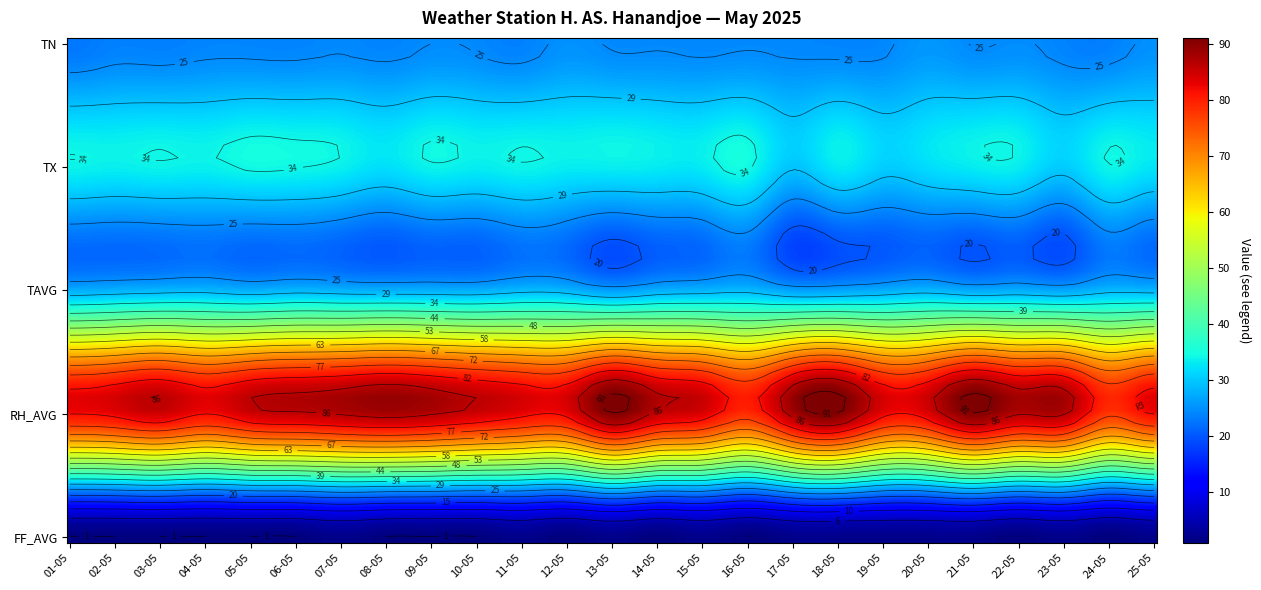

Where is FF_AVG nearest to the value 1?

01-05